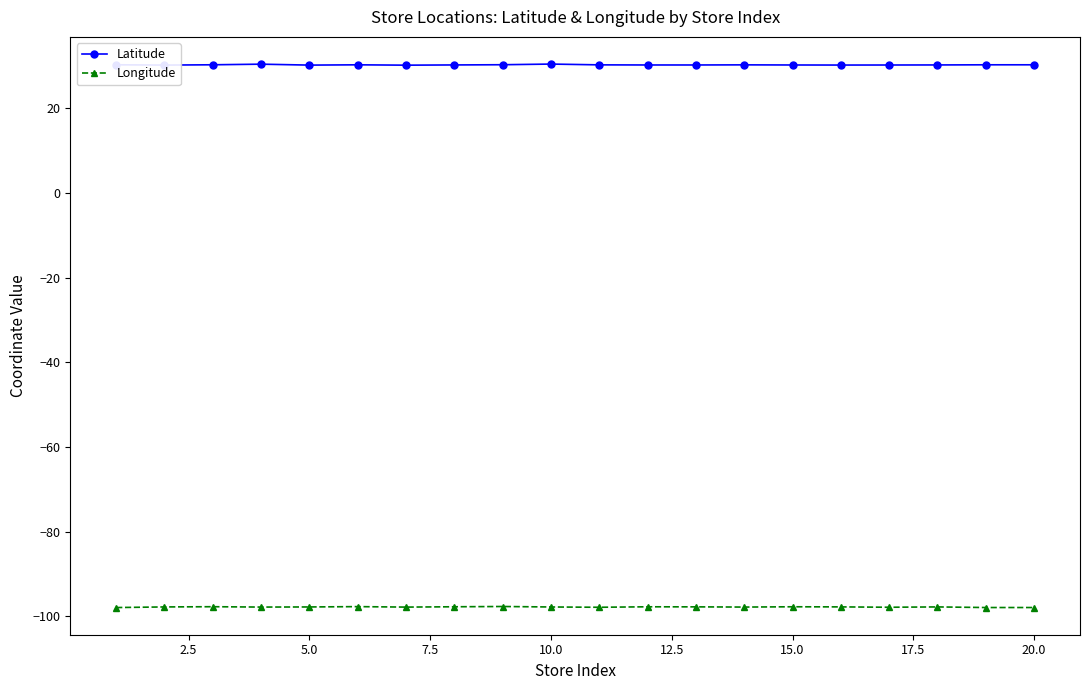

What is the sum of all Longitude values?

-1956.2